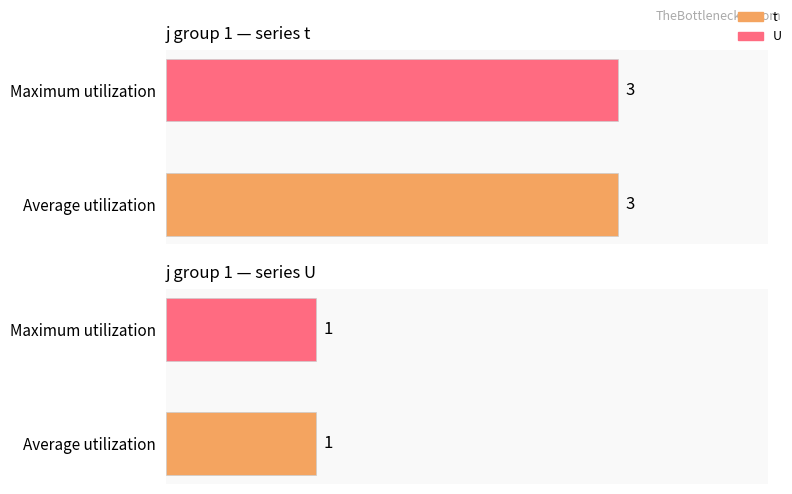

How many distinct data groups are displayed?

2